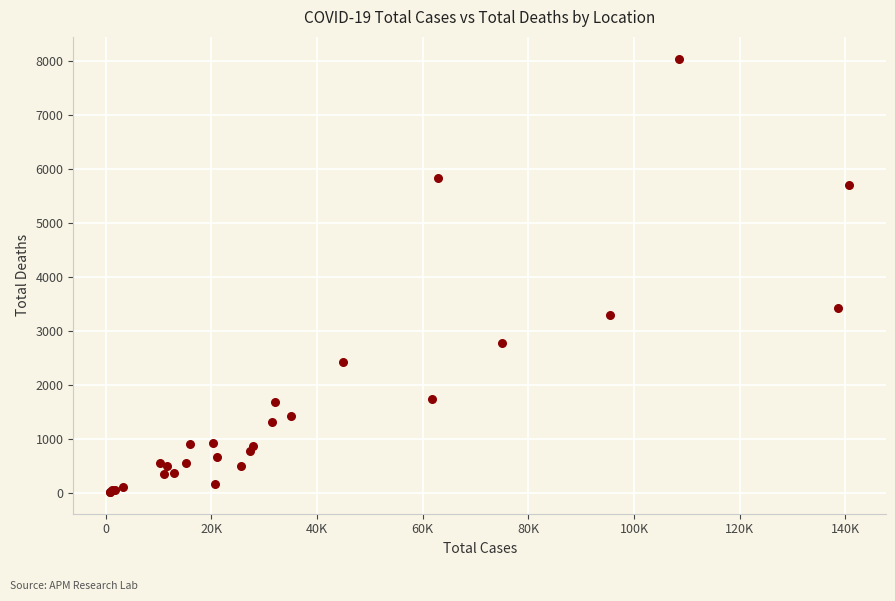

What Y value in the scatter plot is closest to 4027?

3419